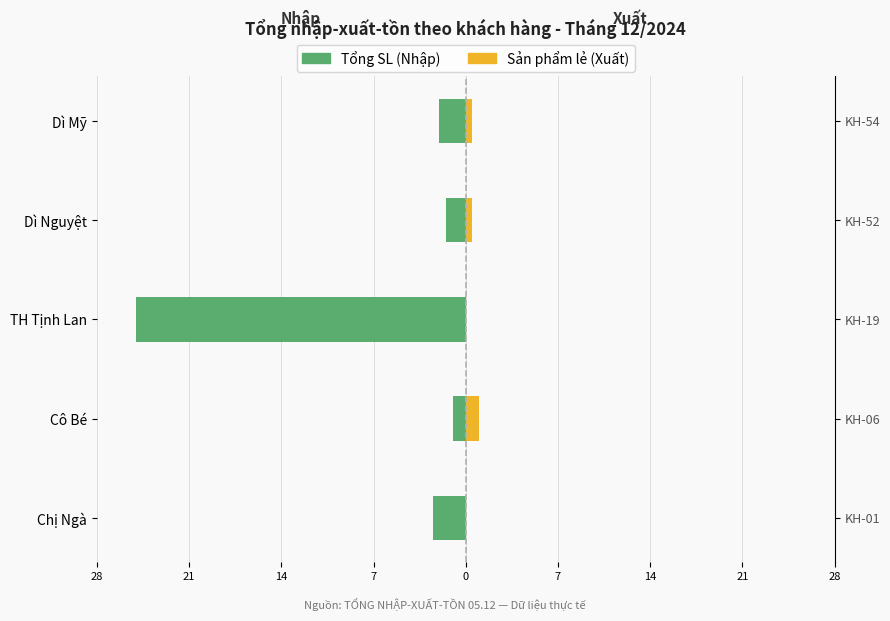

Which series changed the most between 28 and 0?

Tổng SL (Nhập)